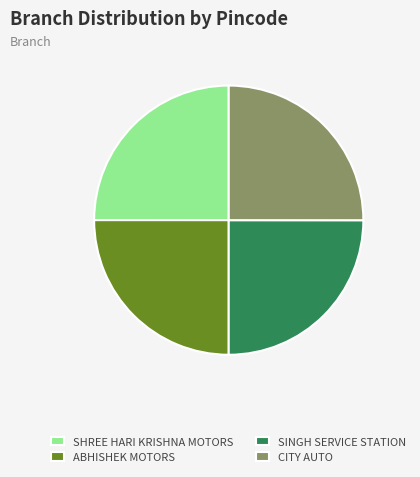

What is the ratio of the value at SHREE HARI KRISHNA MOTORS to the value at SINGH SERVICE STATION?

1.0